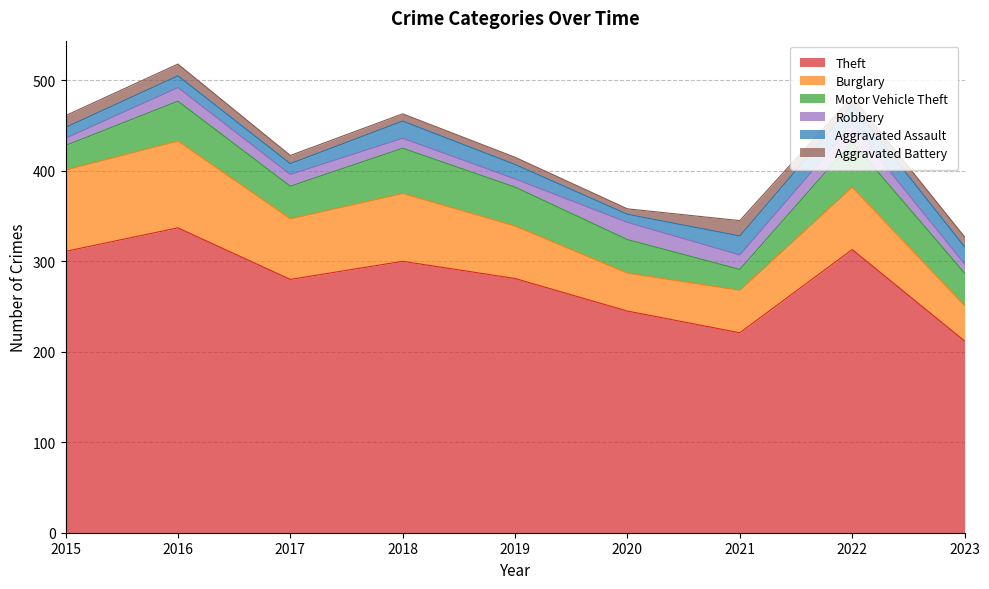

How many lines are shown in the chart?

6